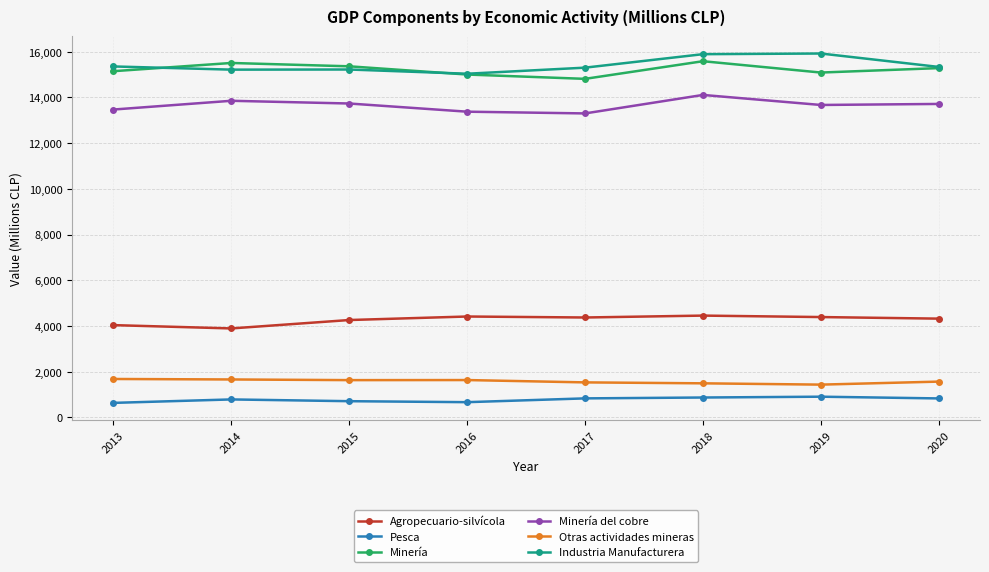

What is the total value across all series at 2017?

50137